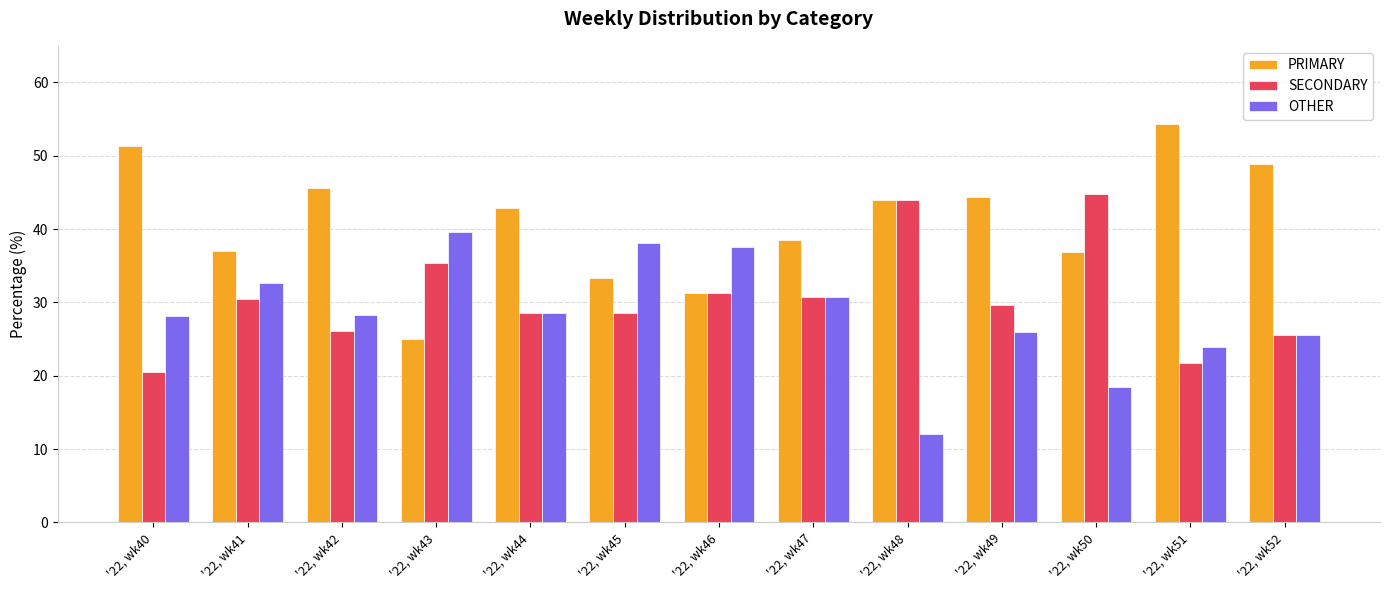

True or false: SECONDARY has a value of 73.3 at '22, wk48.

False